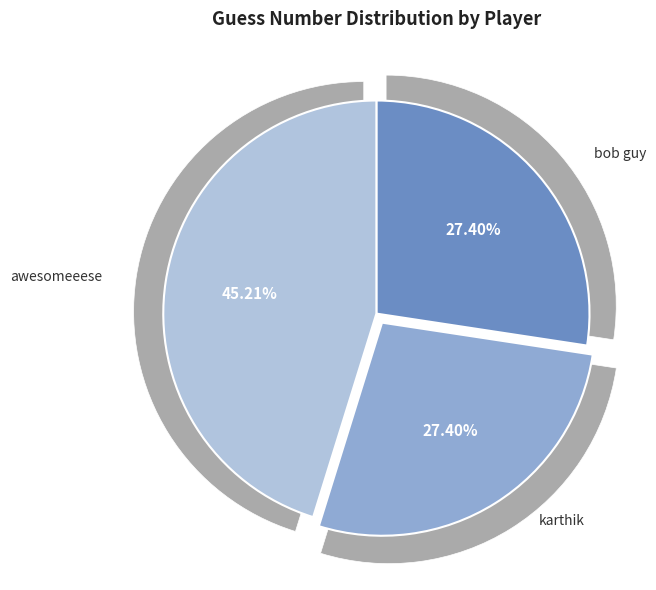

Which has a higher value, bob guy or karthik?

bob guy